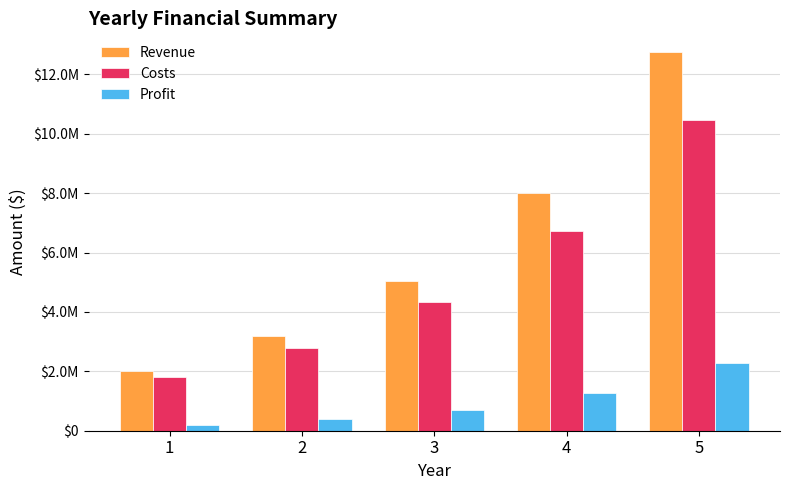

What is the difference between the maximum and second lowest values in the Revenue series?

9566054.6